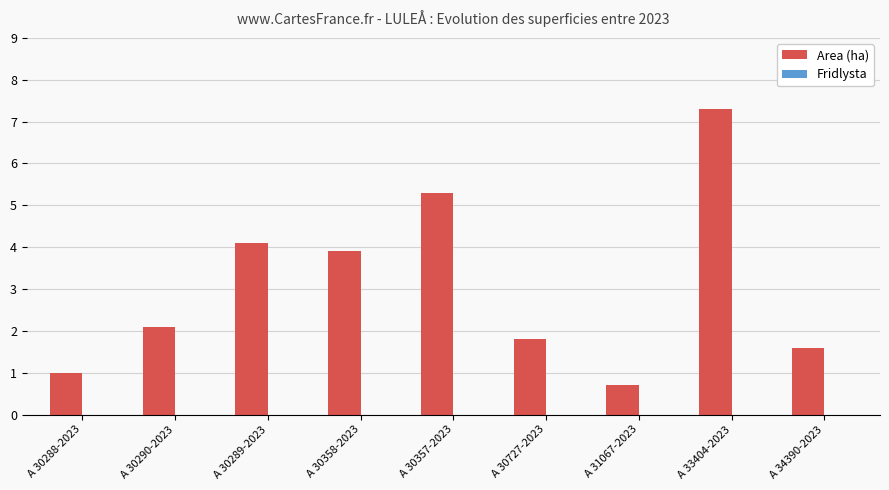

What is the change in value from A 31067-2023 to A 34390-2023?

+0.9